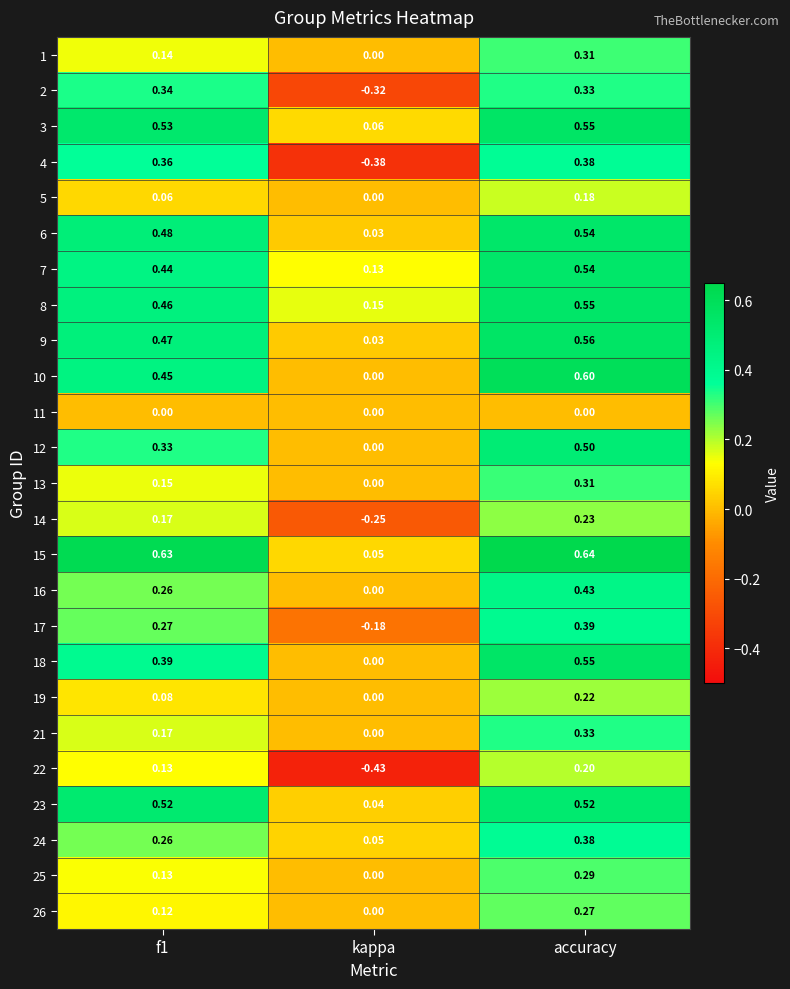

At which label is 18 closest to 0?

kappa